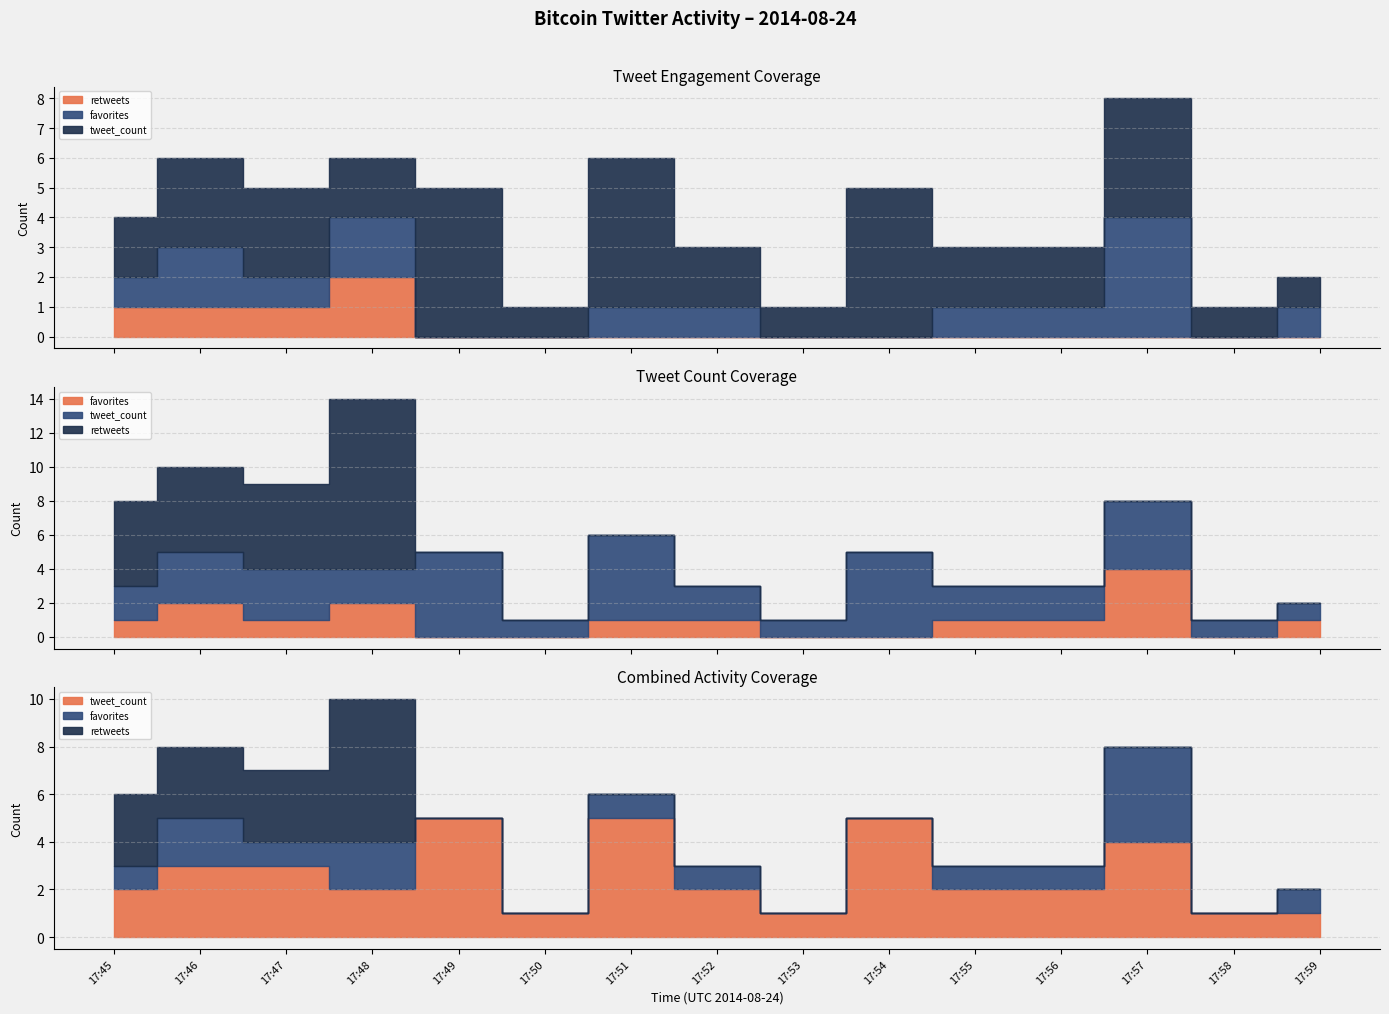

Rank the series by their maximum value, from lowest to highest.

retweets, favorites, tweet_count